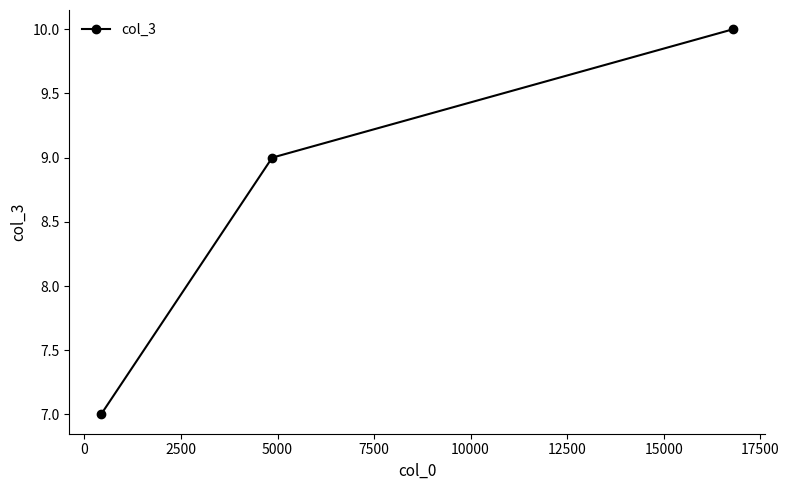

Reading right to left, transcribe all the data shown in this chart.

10	9	7